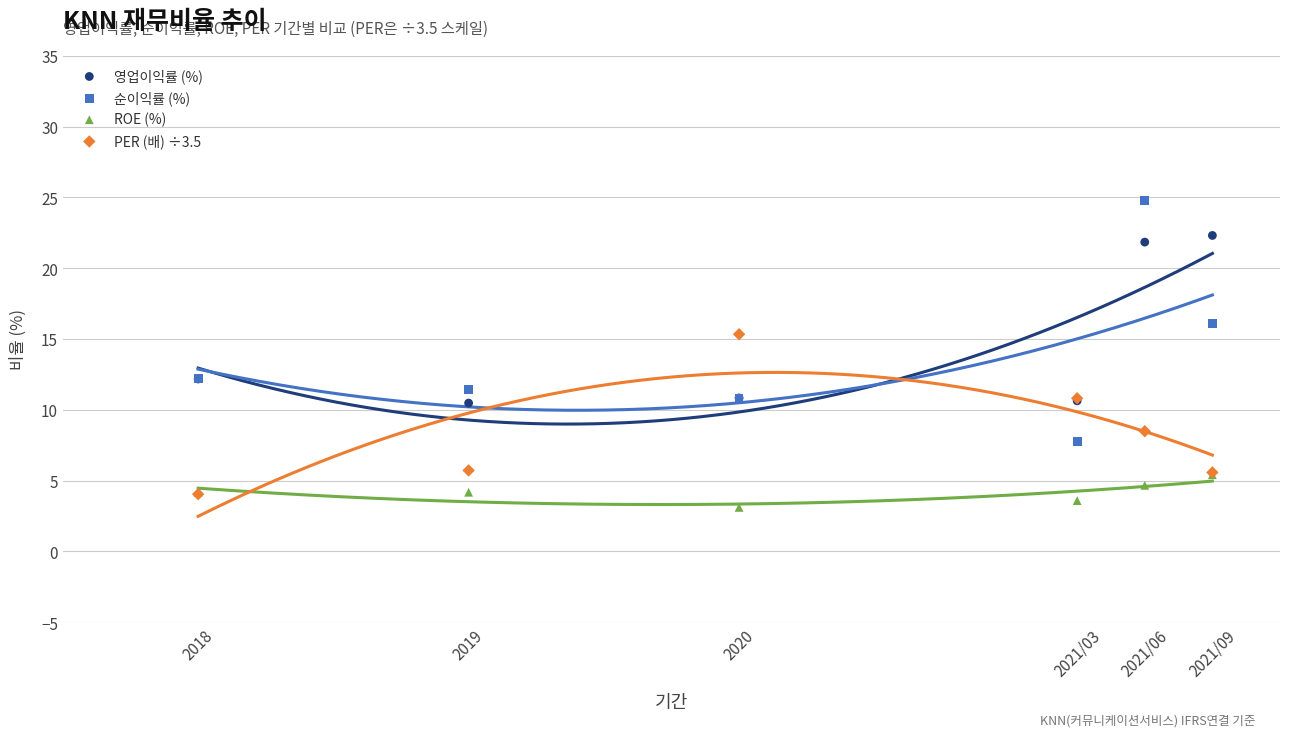

What are all the series names shown in the legend?

영업이익률 (%), 순이익률 (%), ROE (%), PER (배) ÷3.5